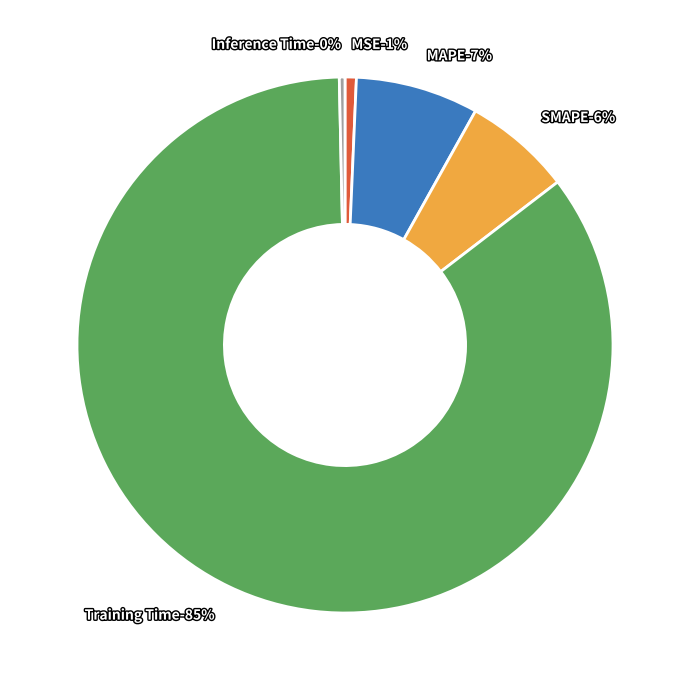

Rank the categories by value from lowest to highest.

Inference Time, MSE, SMAPE, MAPE, Training Time